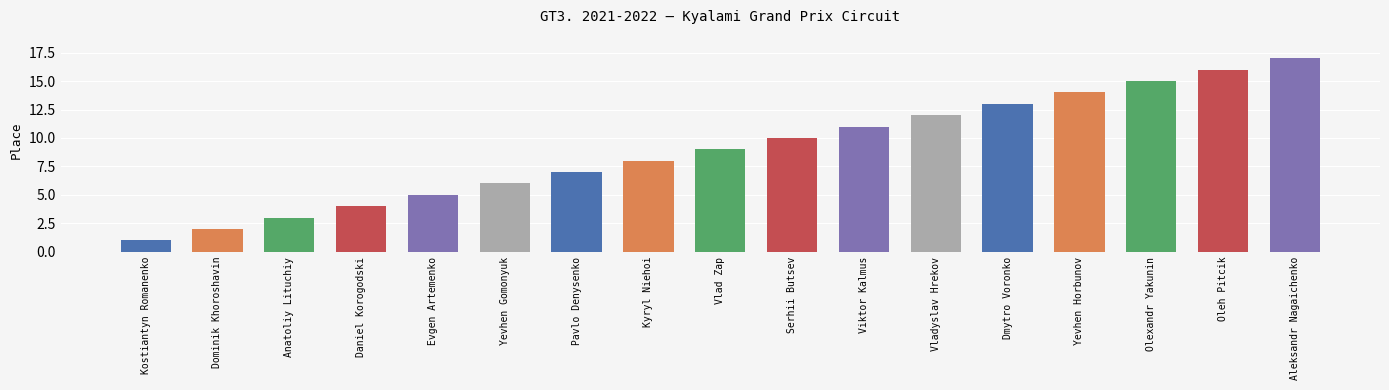

What is the ratio of the value at Viktor Kalmus to the value at Serhii Butsev?

1.1